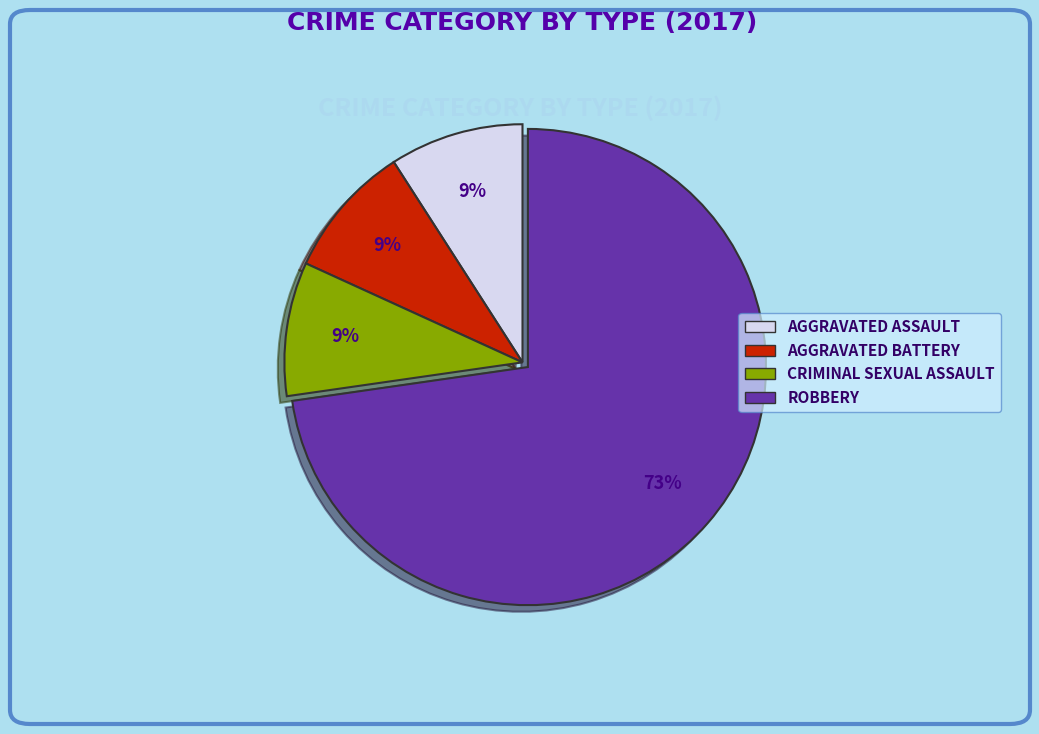

Does any single category account for the majority?

Yes